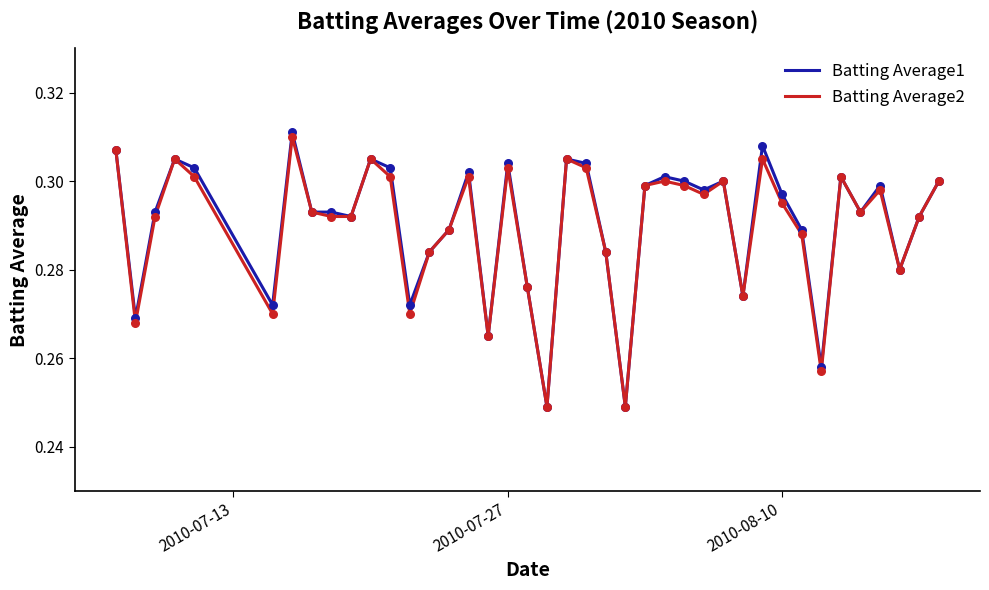

What are all the series names shown in the legend?

Batting Average1, Batting Average2